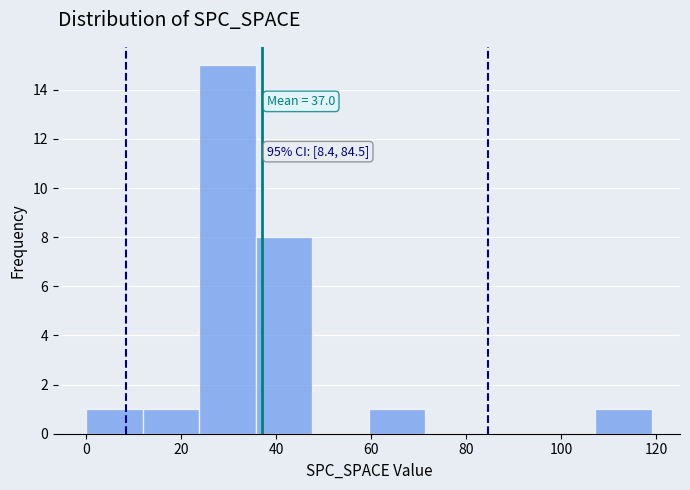

Over which range of the x-axis is the bar tallest?

24 to 36